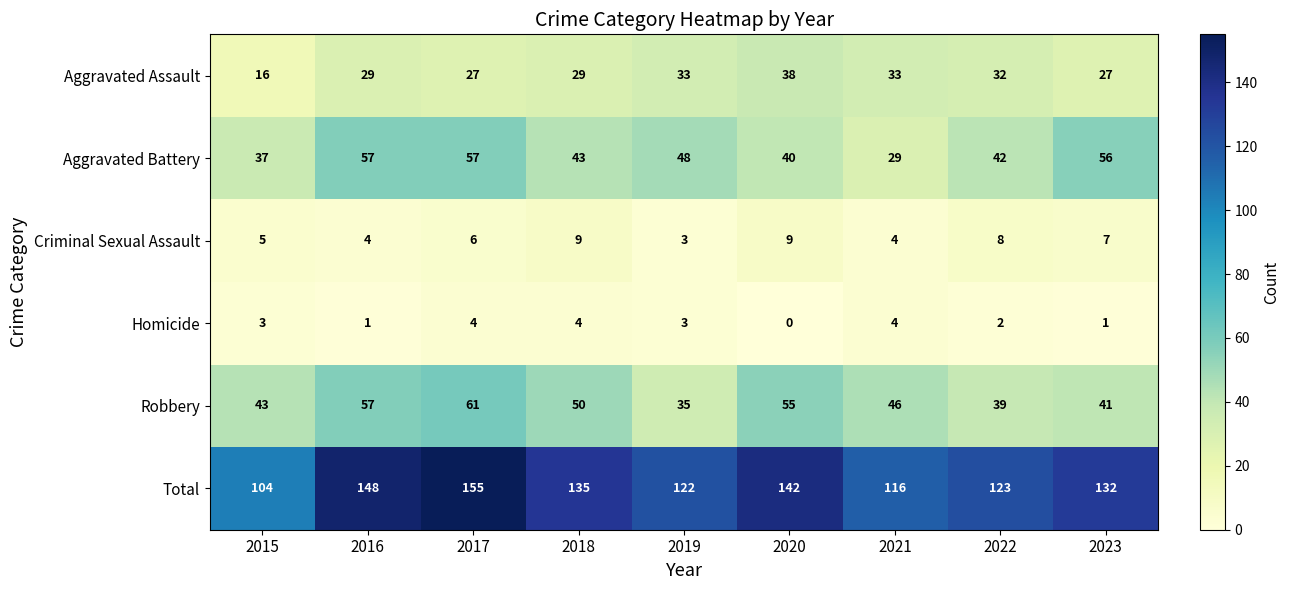

At 2023, list the series in order from smallest to largest.

Homicide, Criminal Sexual Assault, Aggravated Assault, Robbery, Aggravated Battery, Total